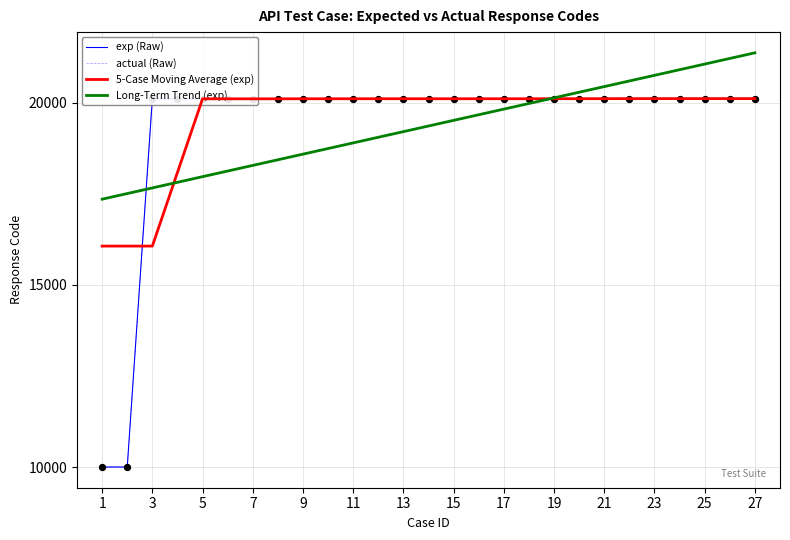

Is this an area chart (filled region under the line)?

No